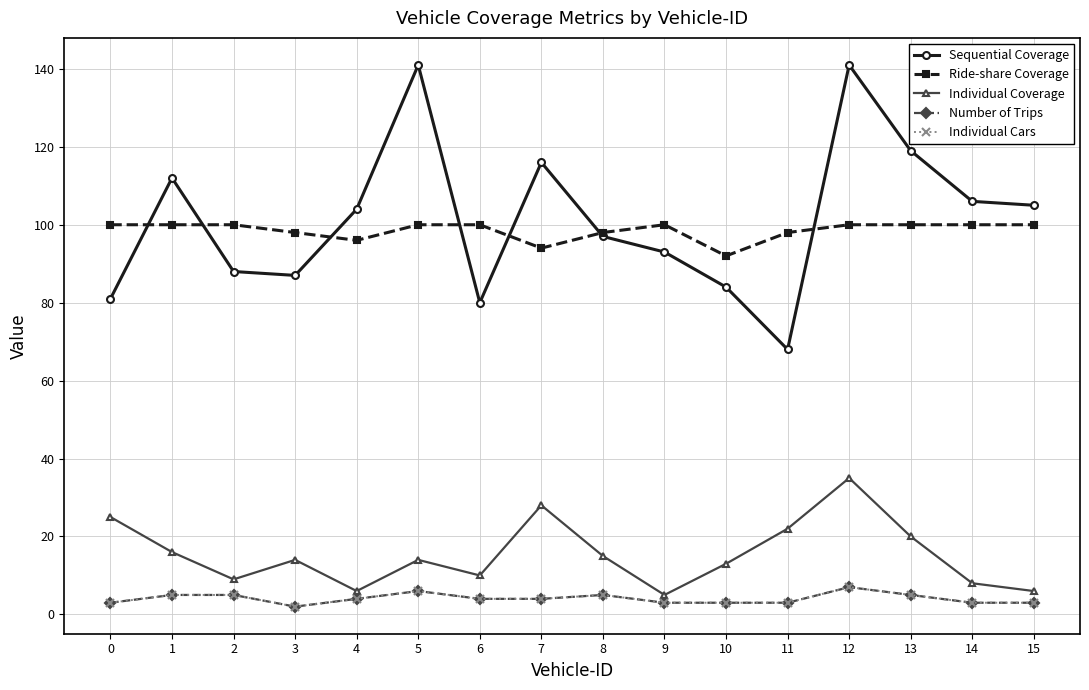

How many lines are shown in the chart?

5